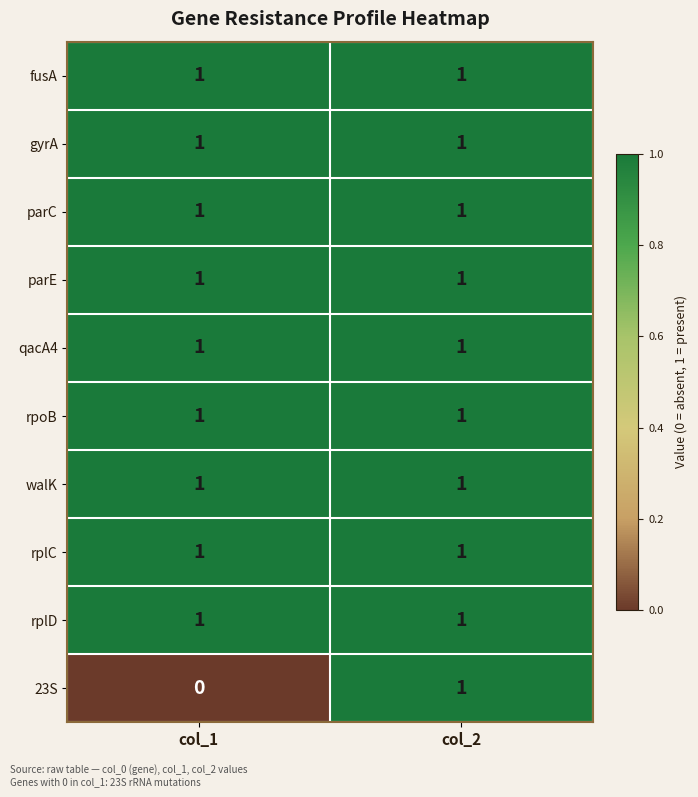

What is the total value across all series at col_1?

9